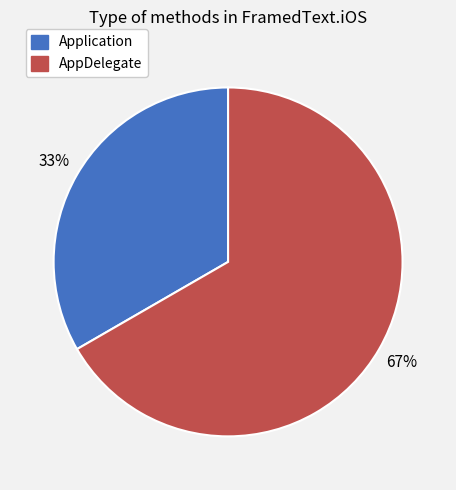

Which slice is the largest?

AppDelegate